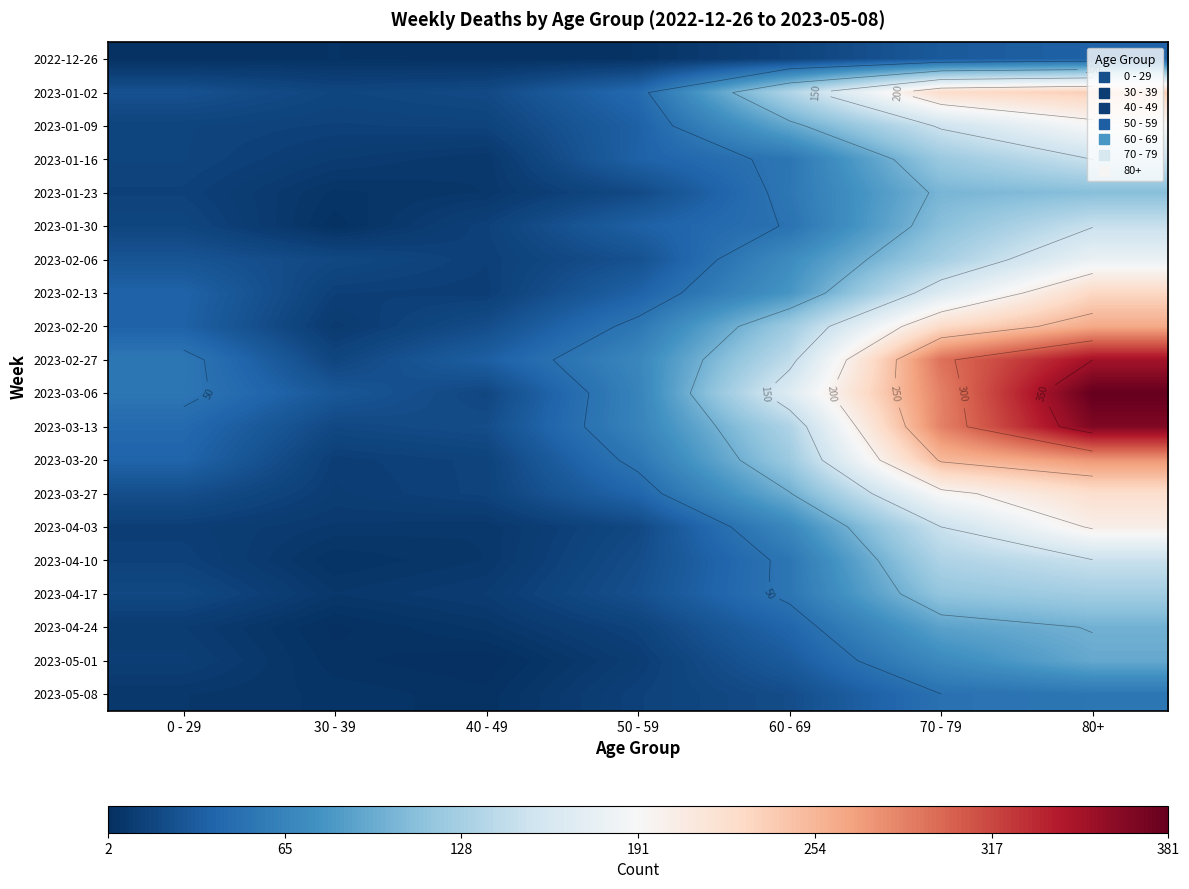

At 70 - 79, list the series in order from largest to smallest.

2023-02-27, 2023-03-06, 2023-03-13, 2023-03-20, 2023-02-20, 2023-01-02, 2023-03-27, 2023-02-13, 2023-01-09, 2023-04-03, 2023-04-10, 2023-02-06, 2023-01-16, 2023-04-17, 2023-01-30, 2023-01-23, 2023-04-24, 2023-05-01, 2023-05-08, 2022-12-26